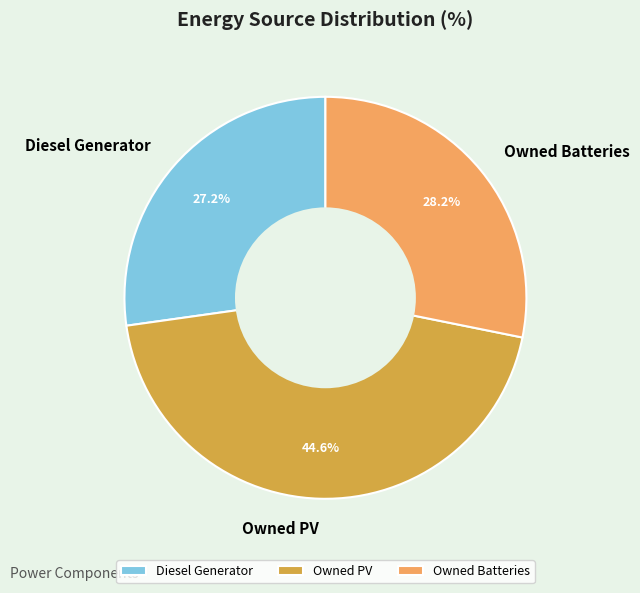

Is it true that Diesel Generator is 27% of the pie?

True